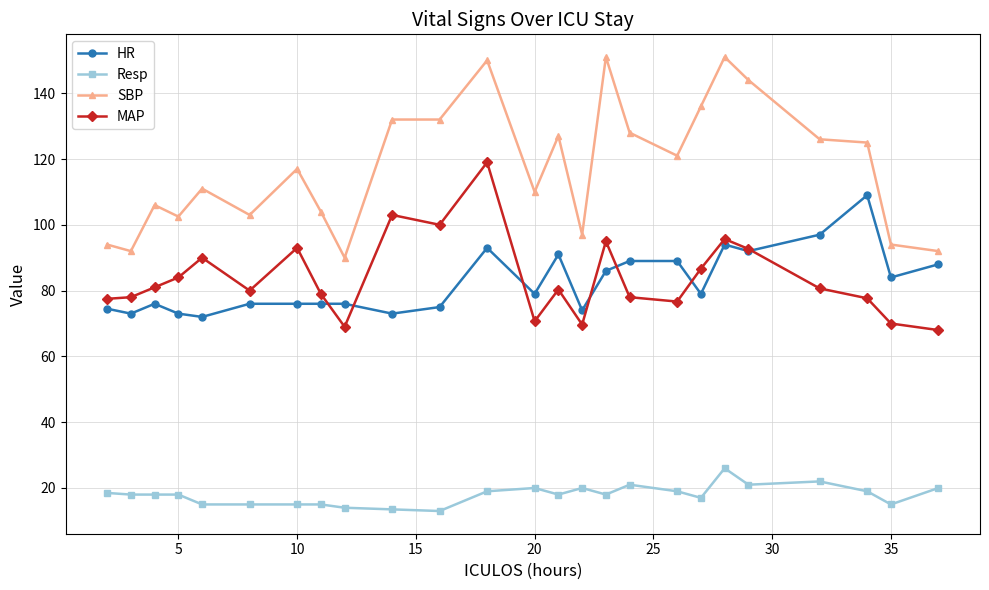

What is the minimum value for SBP?

90.0